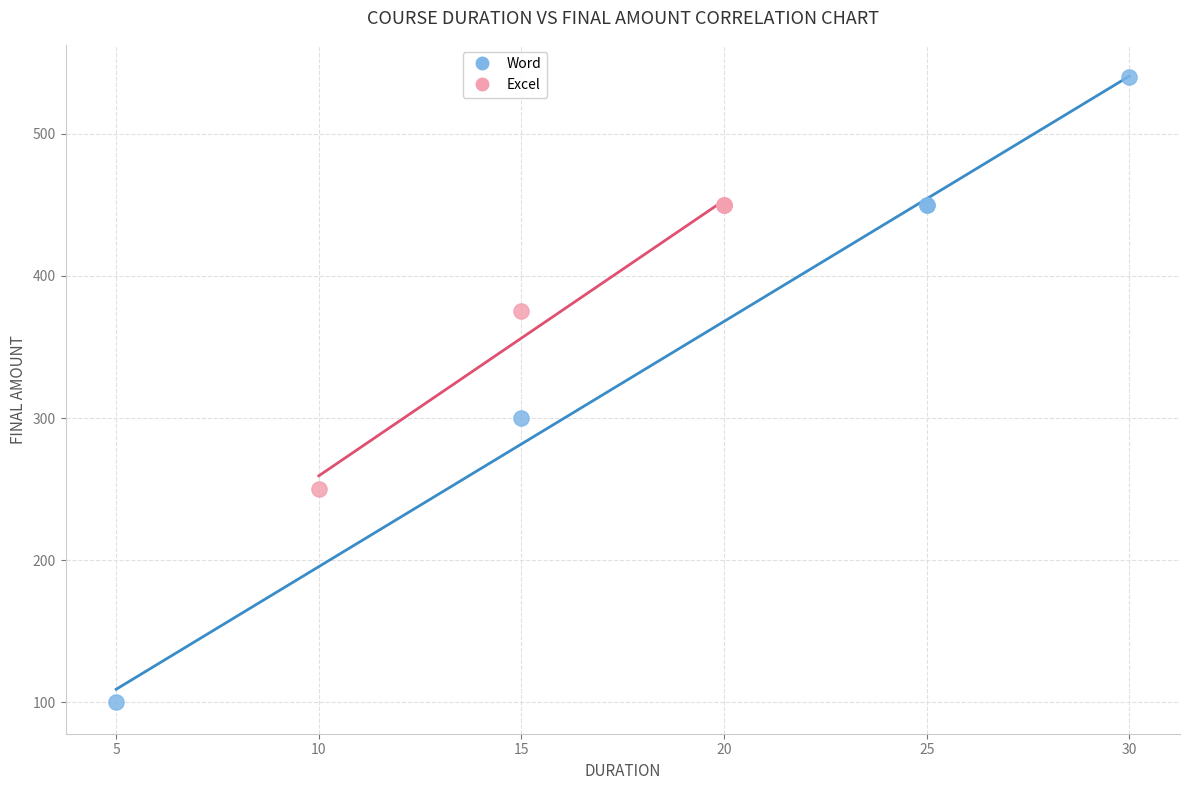

Which series has the largest Y range (max minus min)?

Word